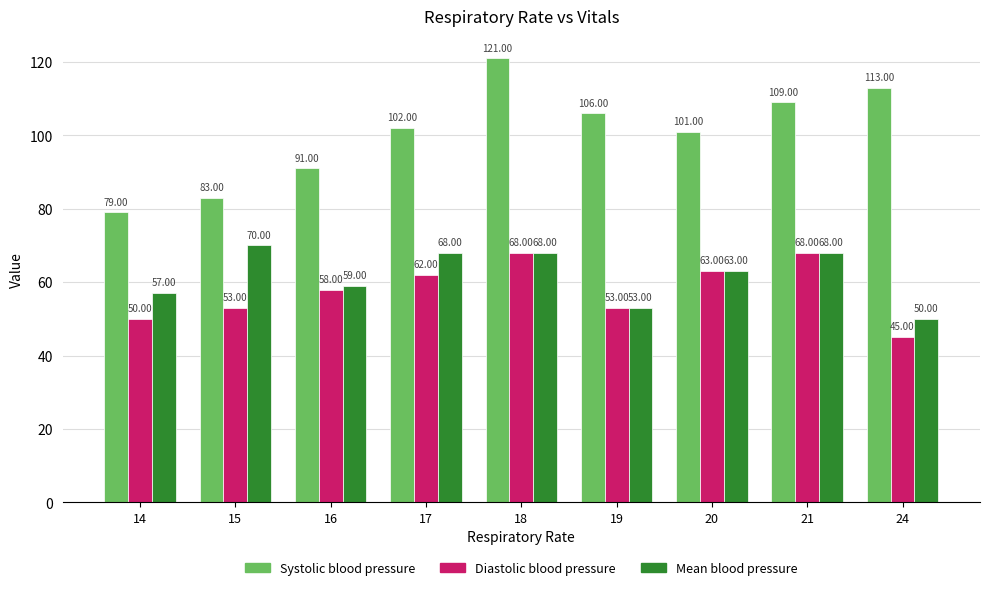

How many groups of bars are there?

9